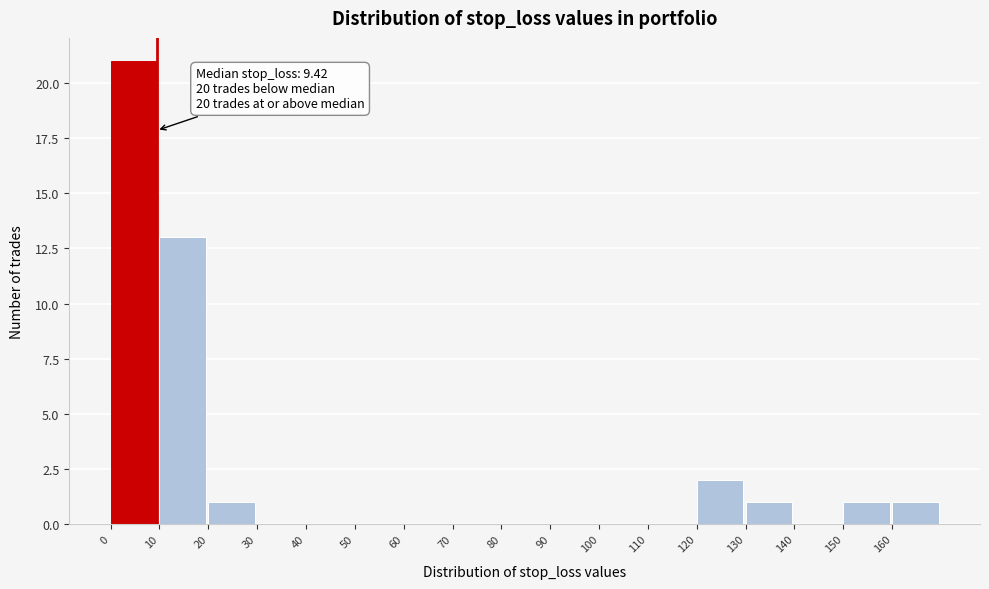

Over which range of the x-axis is the bar tallest?

0 to 10